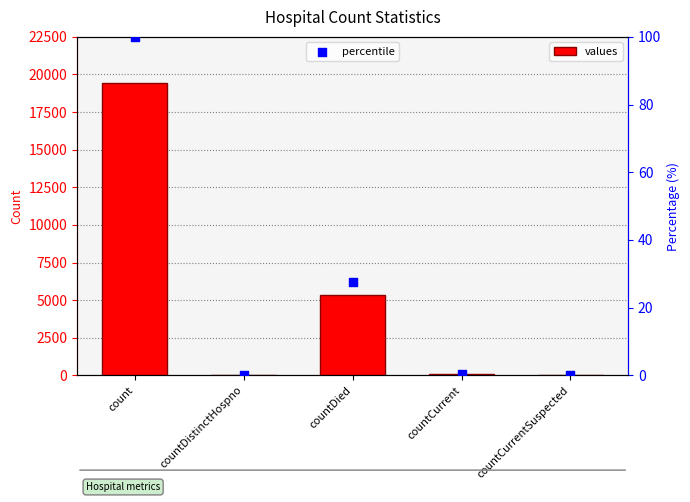

What are all the series names shown in the legend?

values, percentile